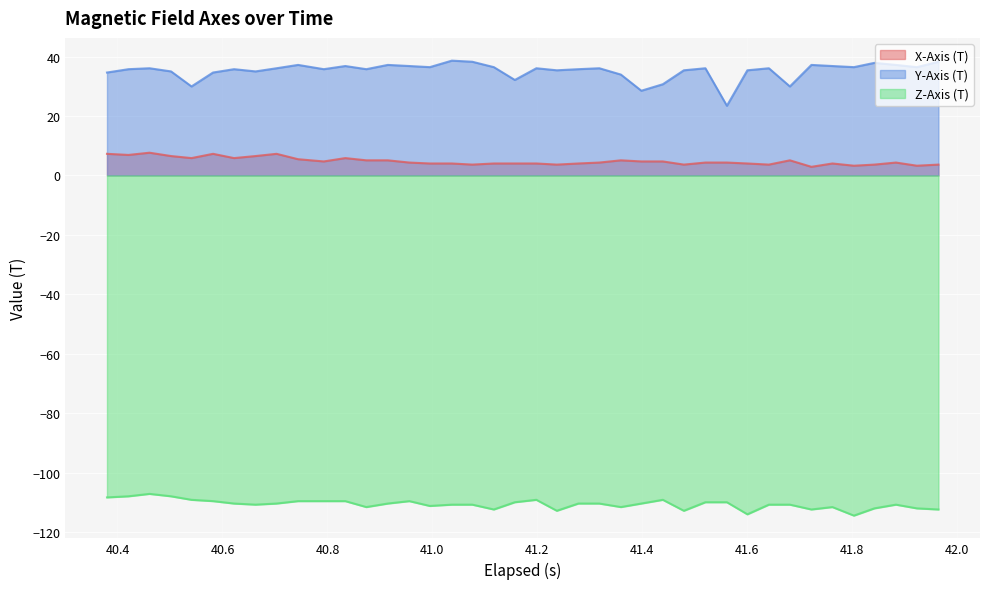

Rank the series by their maximum value, from highest to lowest.

Y-Axis (T), X-Axis (T), Z-Axis (T)